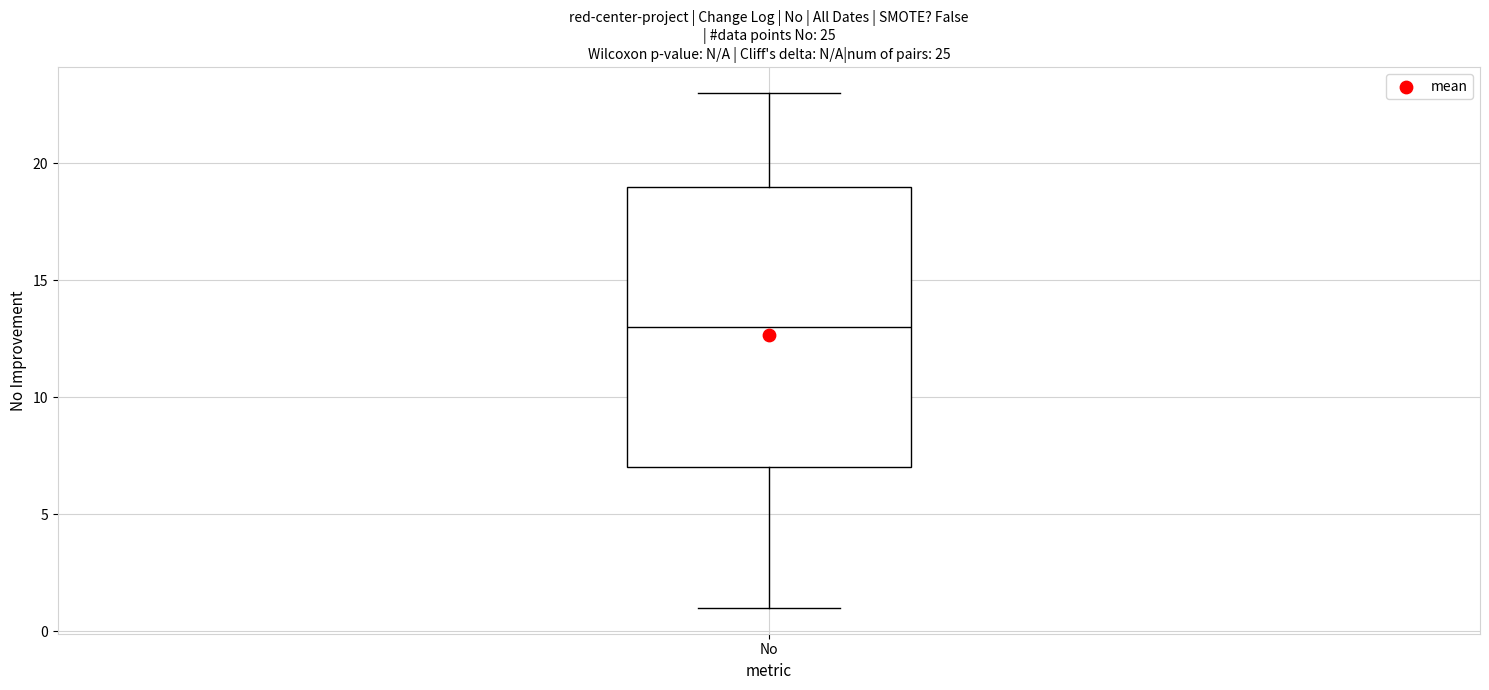

Where is the upper edge of the box for No on the y-axis? The values are not printed on the chart, so give them approximately, as read against the axis.

19